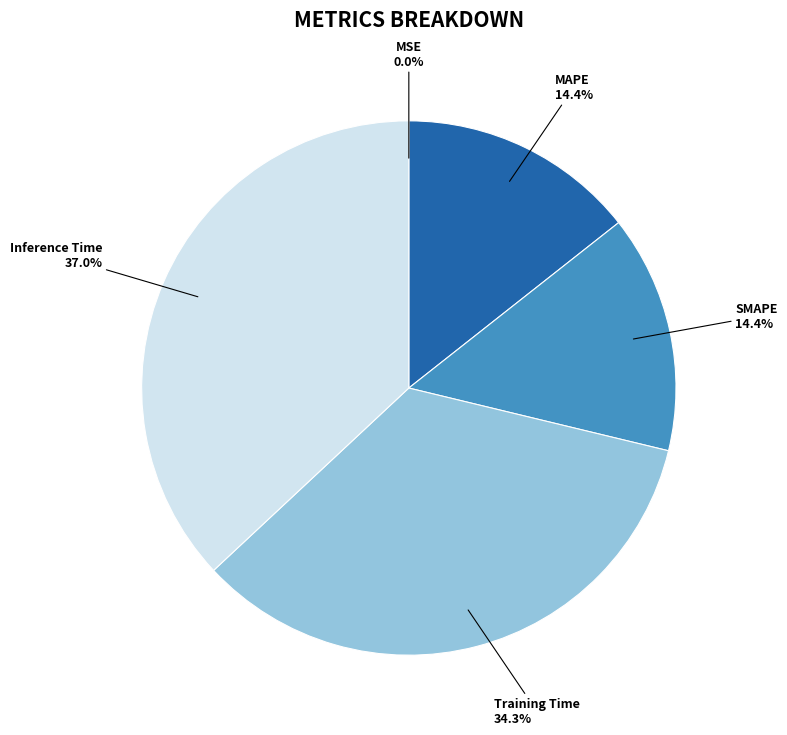

To the nearest percent, what is the difference between the largest and smallest slice percentages?

37%